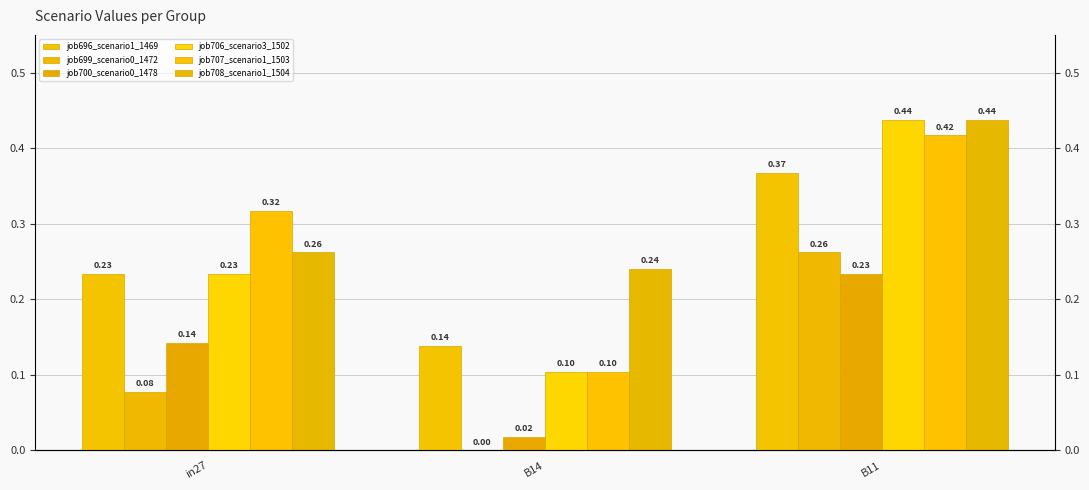

How many values in job699_scenario0_1472 are above zero?

2